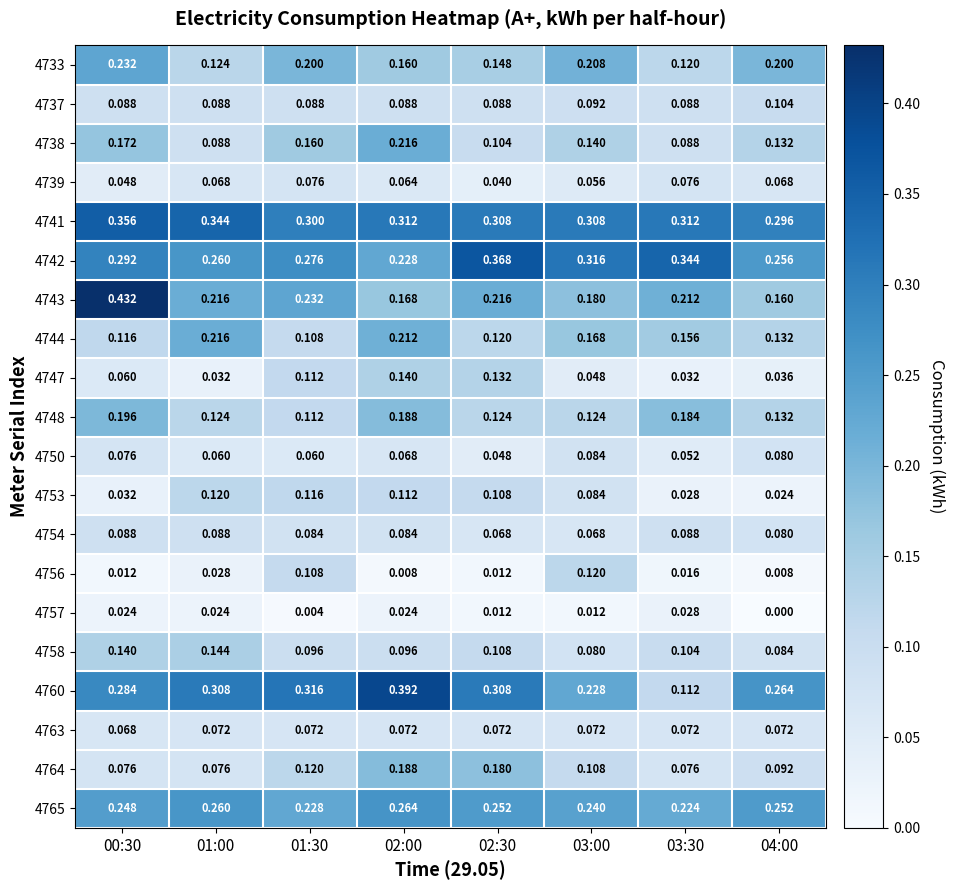

Count the number of data series in this chart.

20